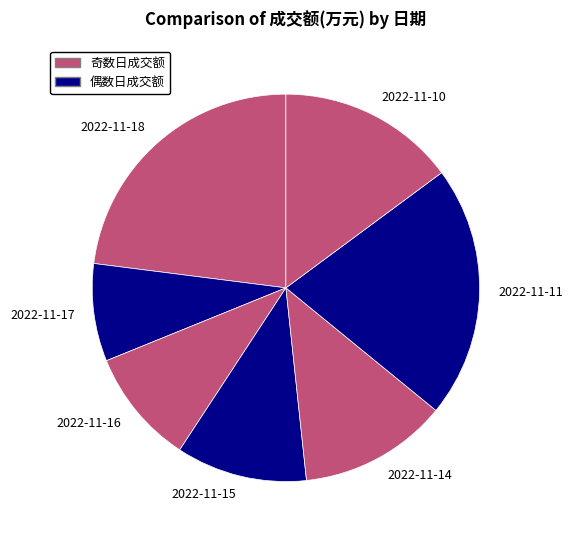

Between 2022-11-17 and 2022-11-11, which is larger?

2022-11-11